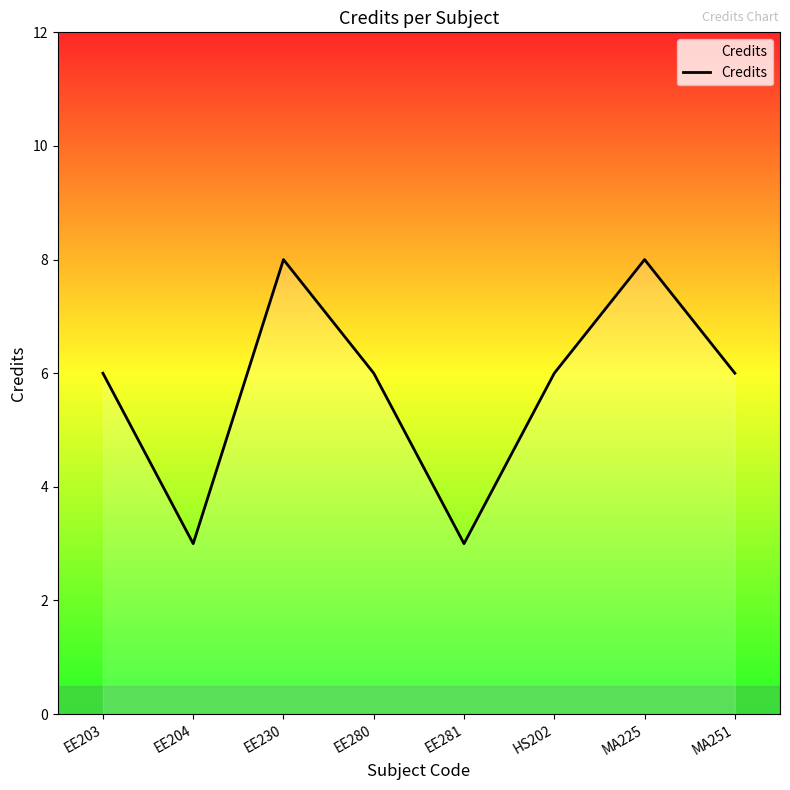

What is the maximum value shown in the chart?

8